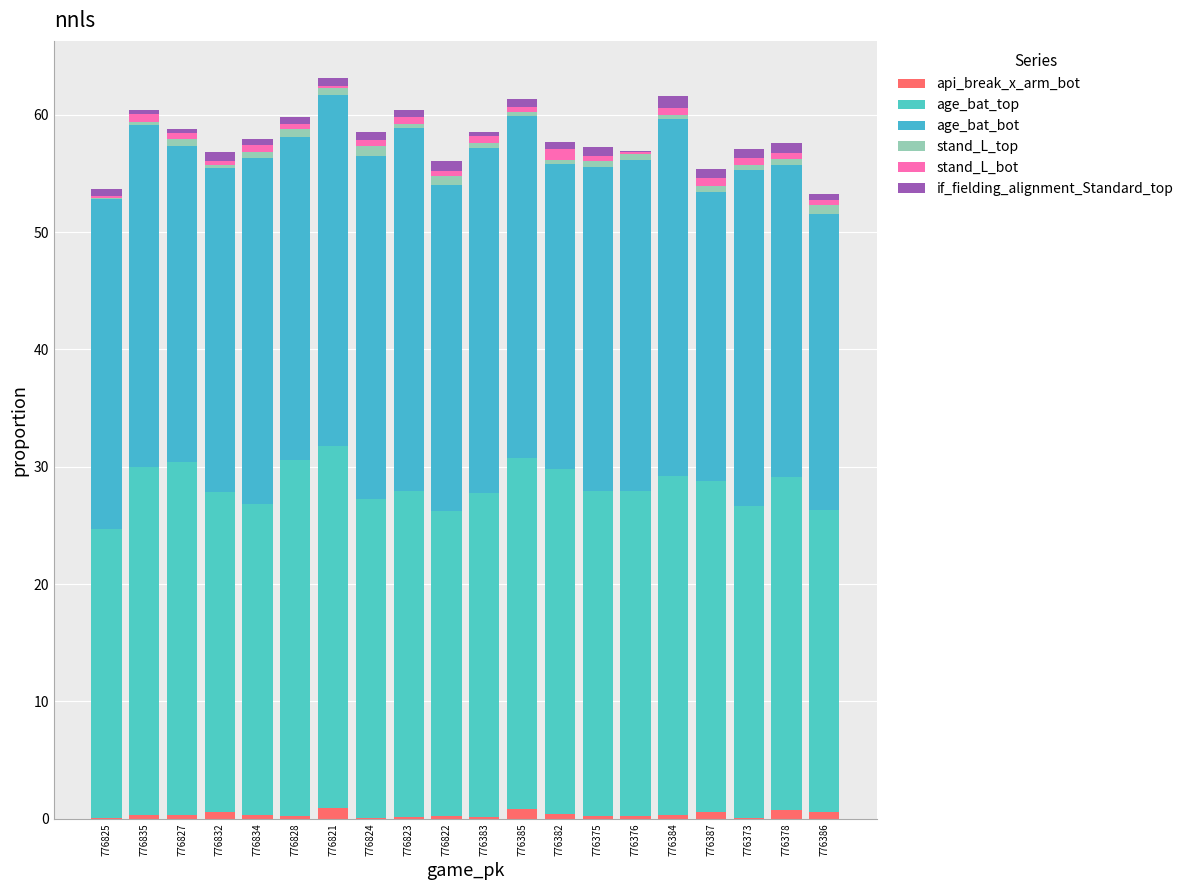

Count the number of categories in the chart.

20